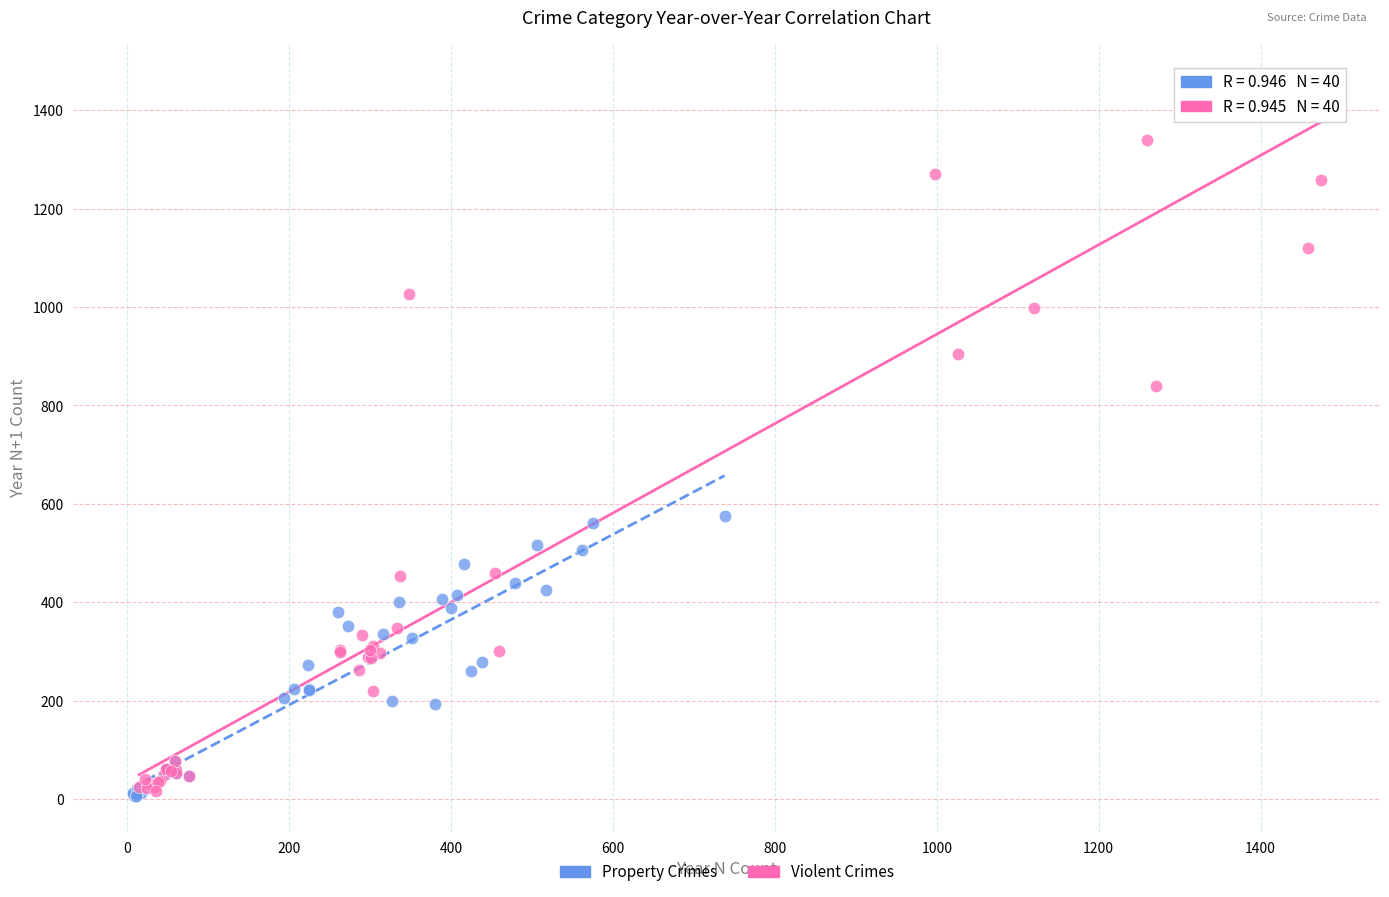

Which series has the widest spread of Y values?

Violent Crimes